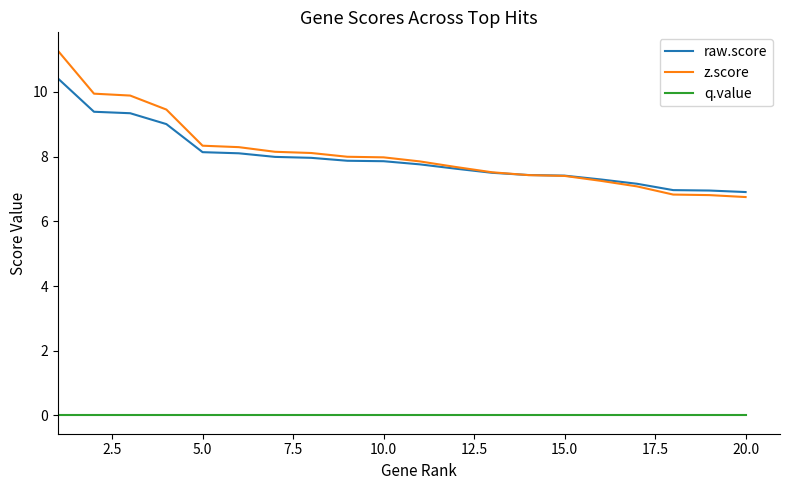

True or false: q.value and raw.score intersect in this chart.

False